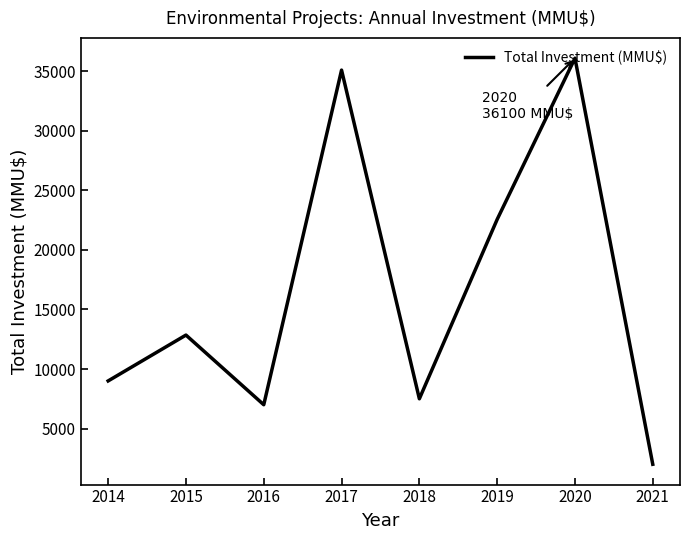

Is it true that the value at 2014 is 9000?

True